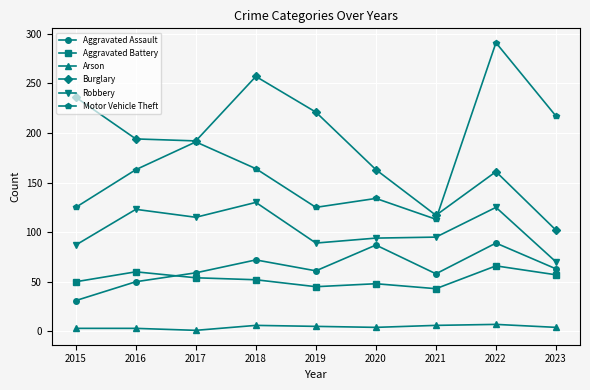

What is the difference between the maximum and minimum values in the Burglary series?

155